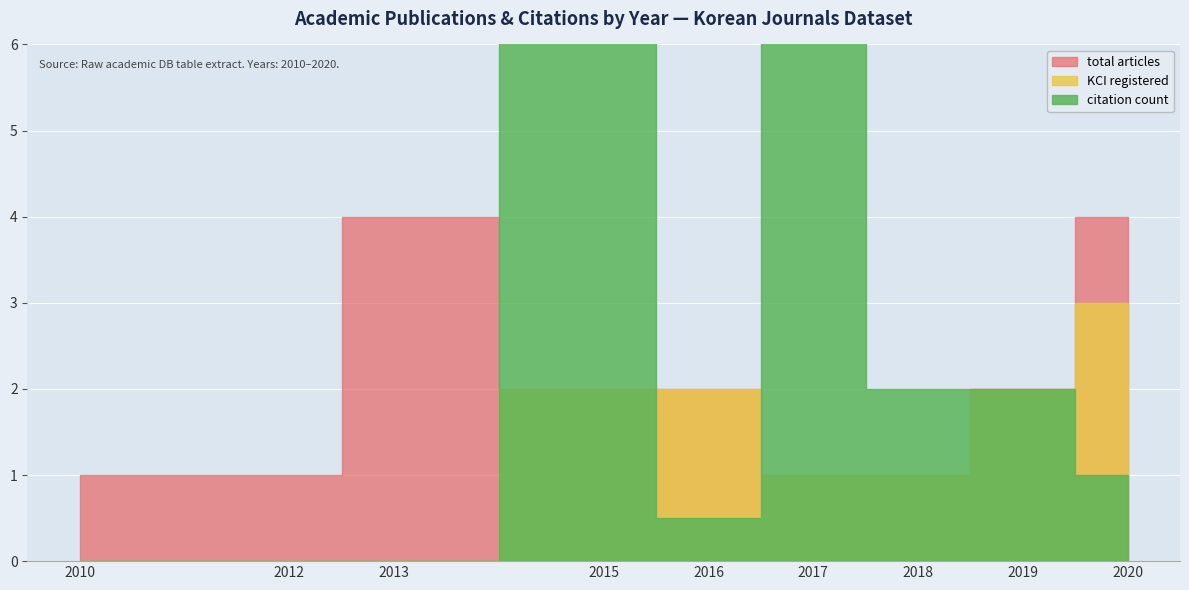

Reading left to right, list all the values displayed in this chart.

0	0	0	0	0	2	4	1	11	16	0	3	0	1	0	0